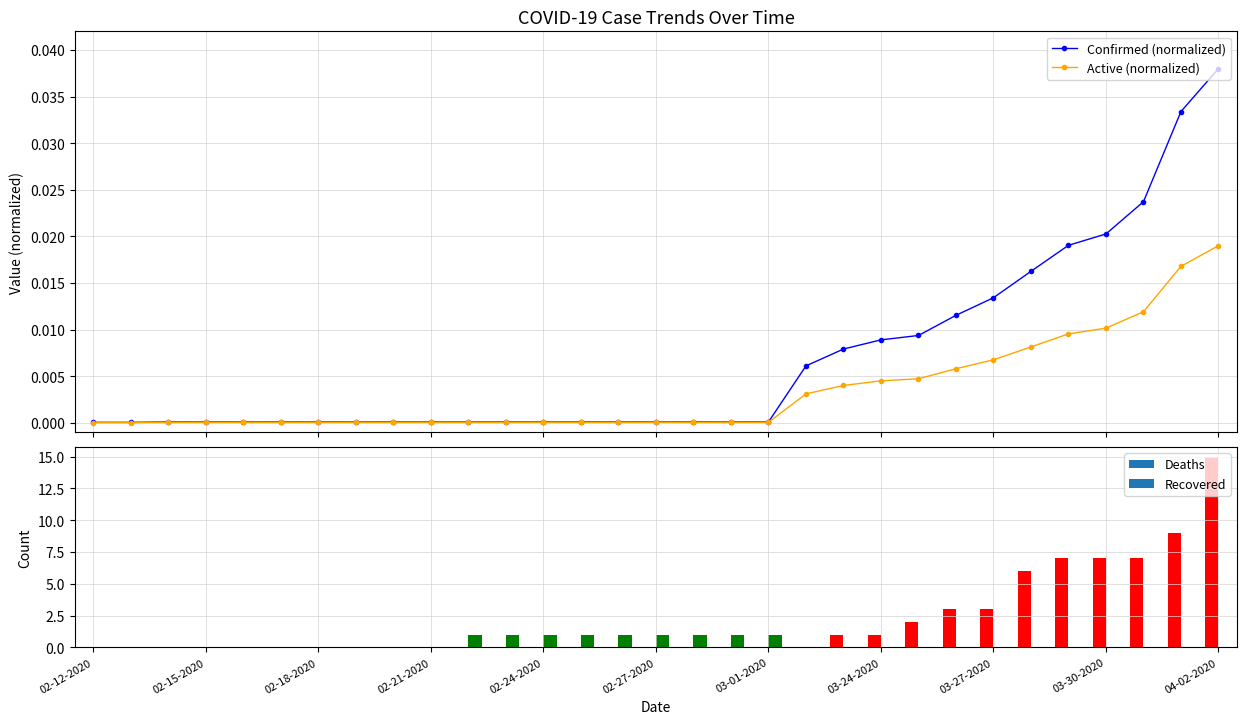

Is it true that Confirmed (normalized) equals 0.0 at 03-24-2020?

False